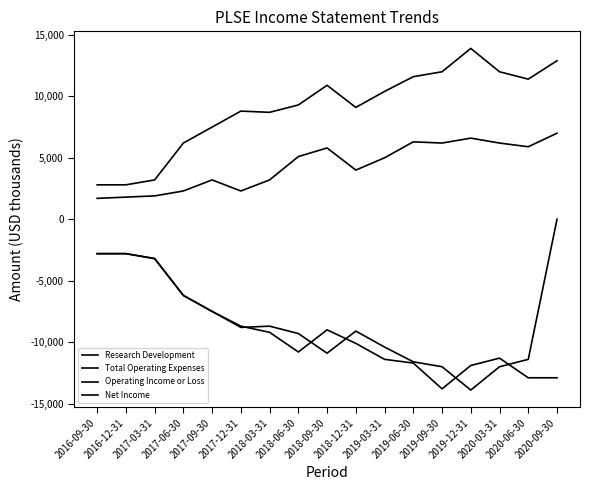

What is the difference between the second highest and second lowest values in the Total Operating Expenses series?

10100